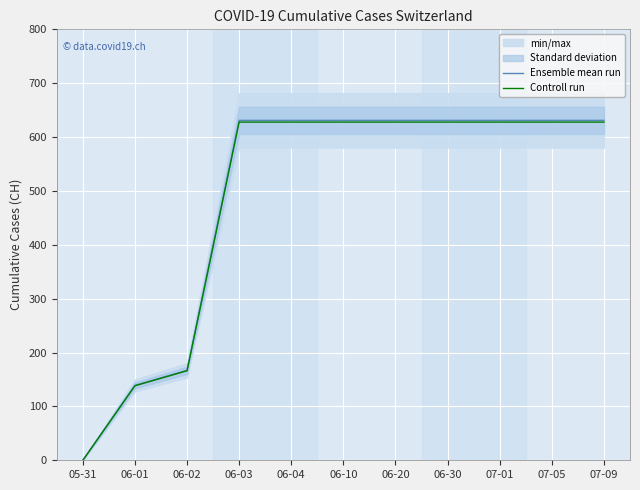

Rank the series by their average value, from highest to lowest.

Ensemble mean run, Controll run